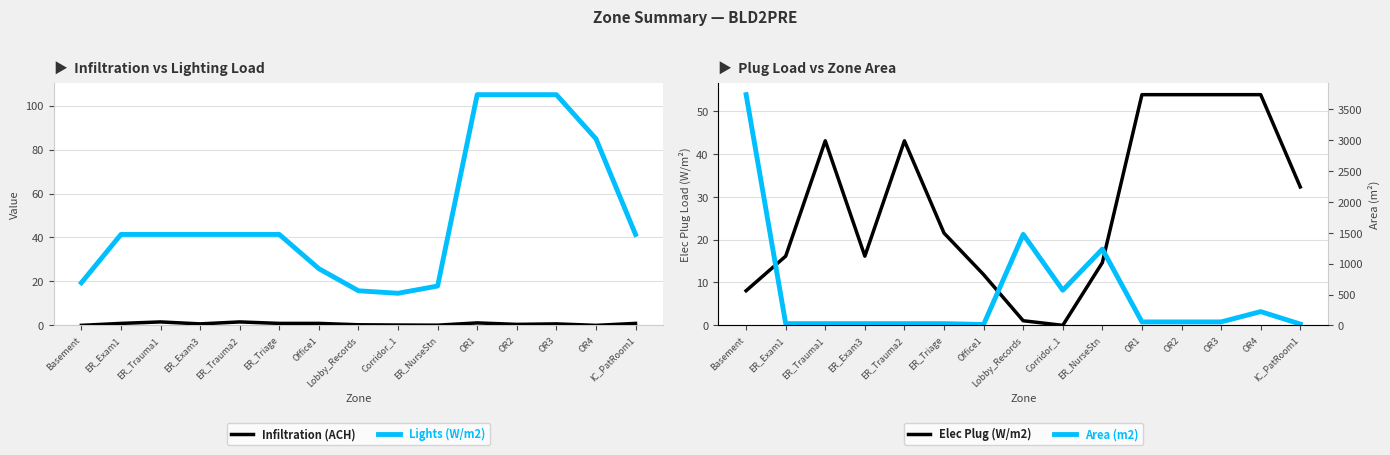

How many values in Elec Plug (W/m2) are above zero?

14